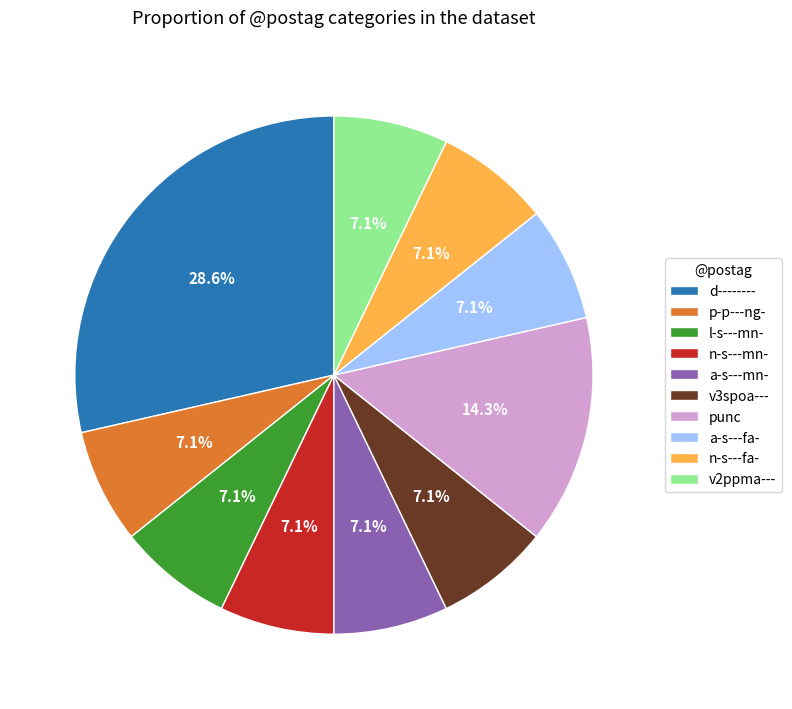

To the nearest percent, what is the combined percentage of l-s---mn- and v3spoa---?

14%